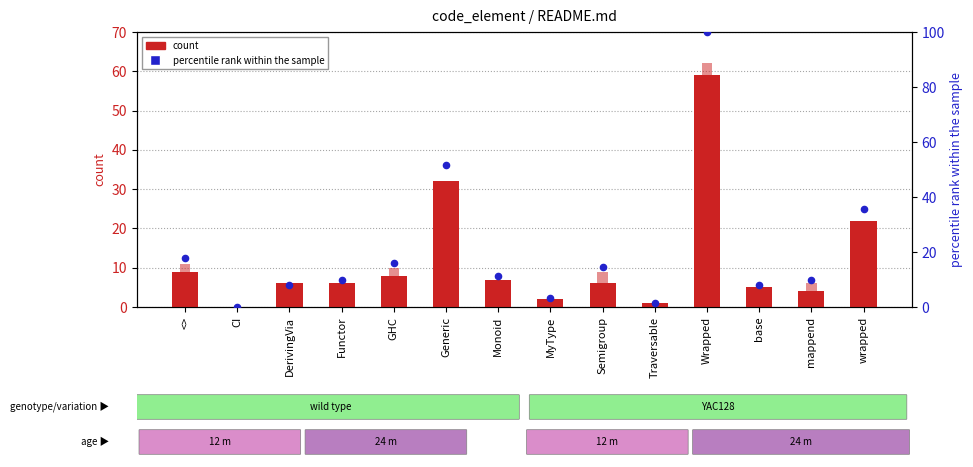

Which series contains the highest Y value?

percentile rank within the sample